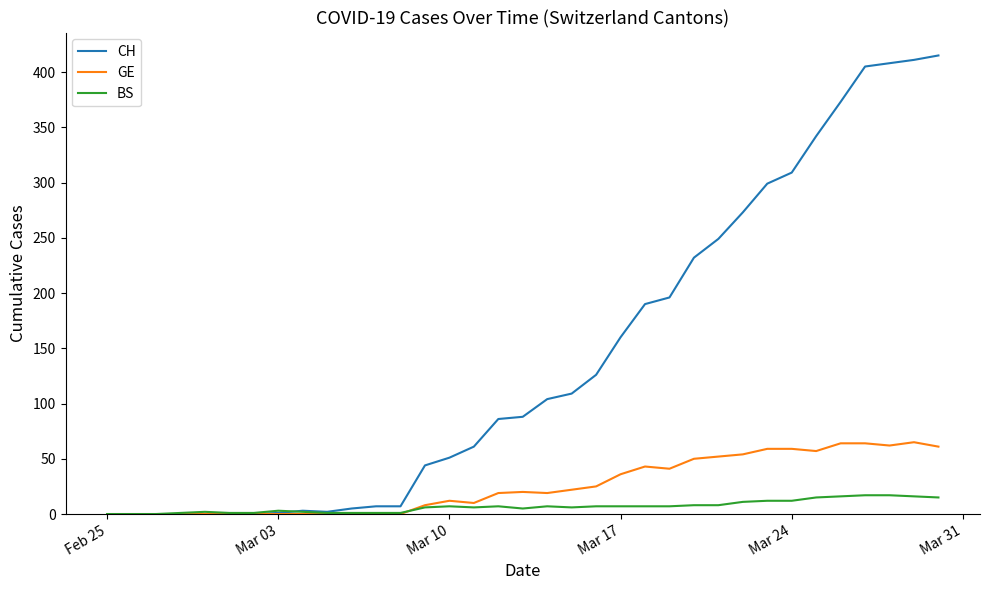

List the series in order of their peak value, lowest first.

BS, GE, CH